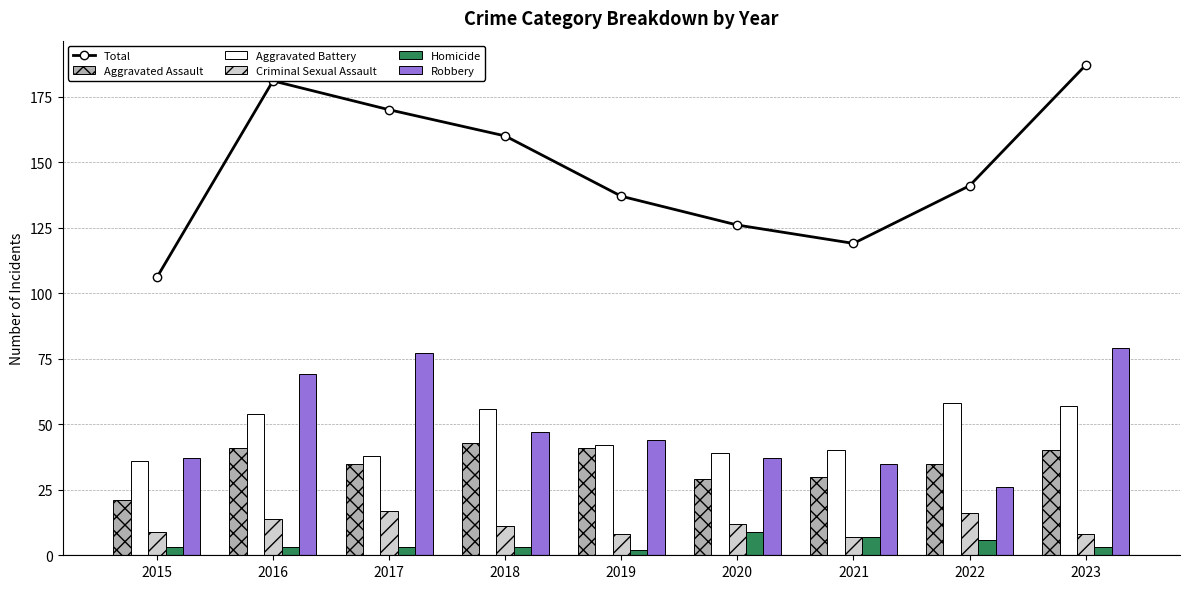

What is the total value across all series at 2017?

340